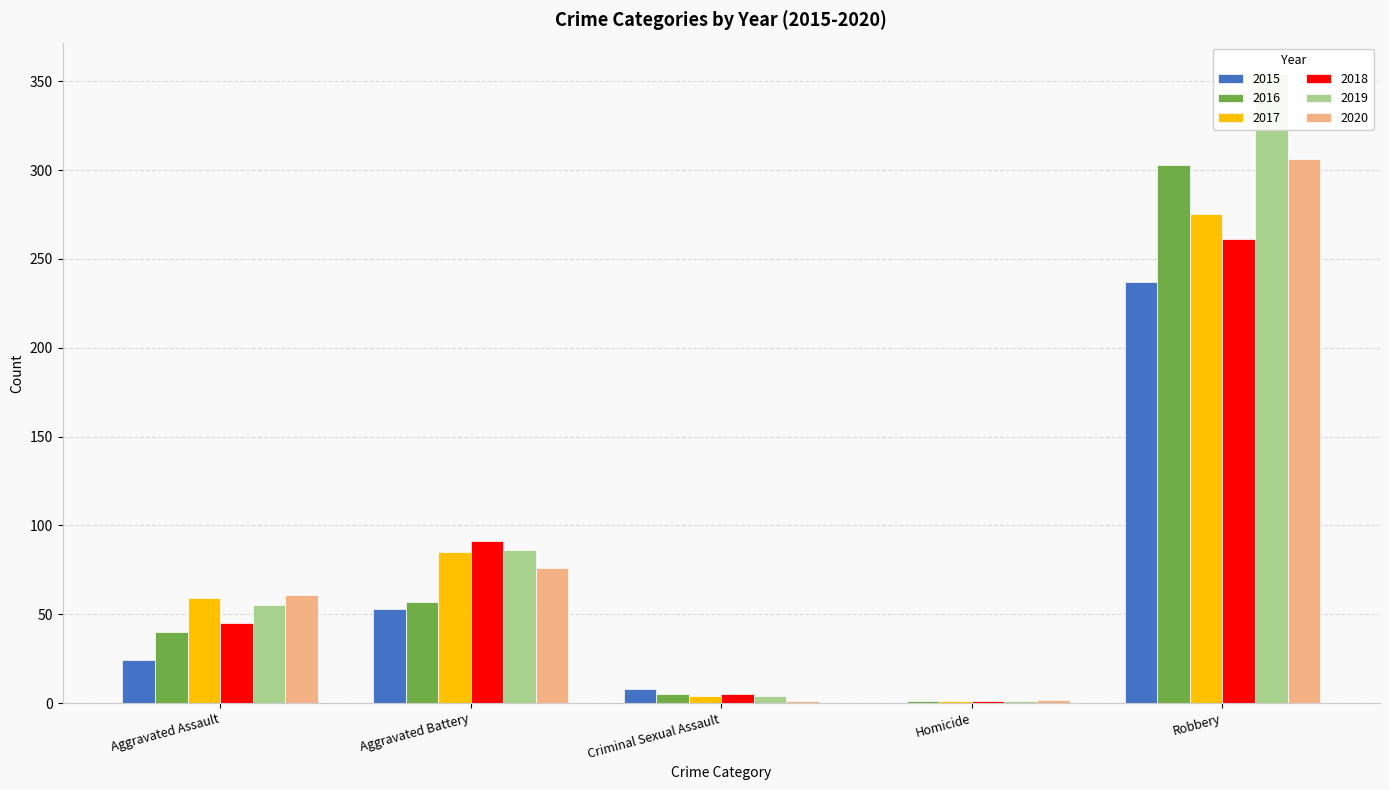

What is the average value of the 2016 series?

81